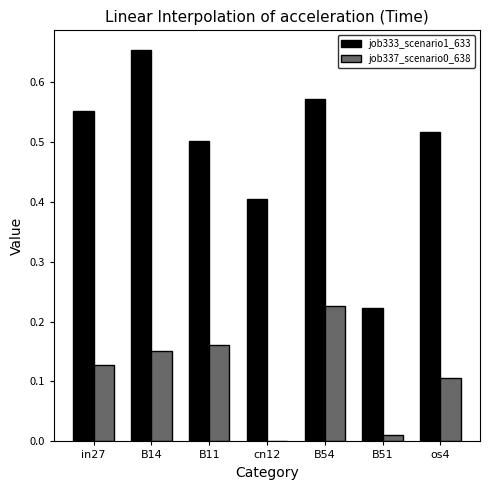

Which series has the largest total across all categories?

job333_scenario1_633